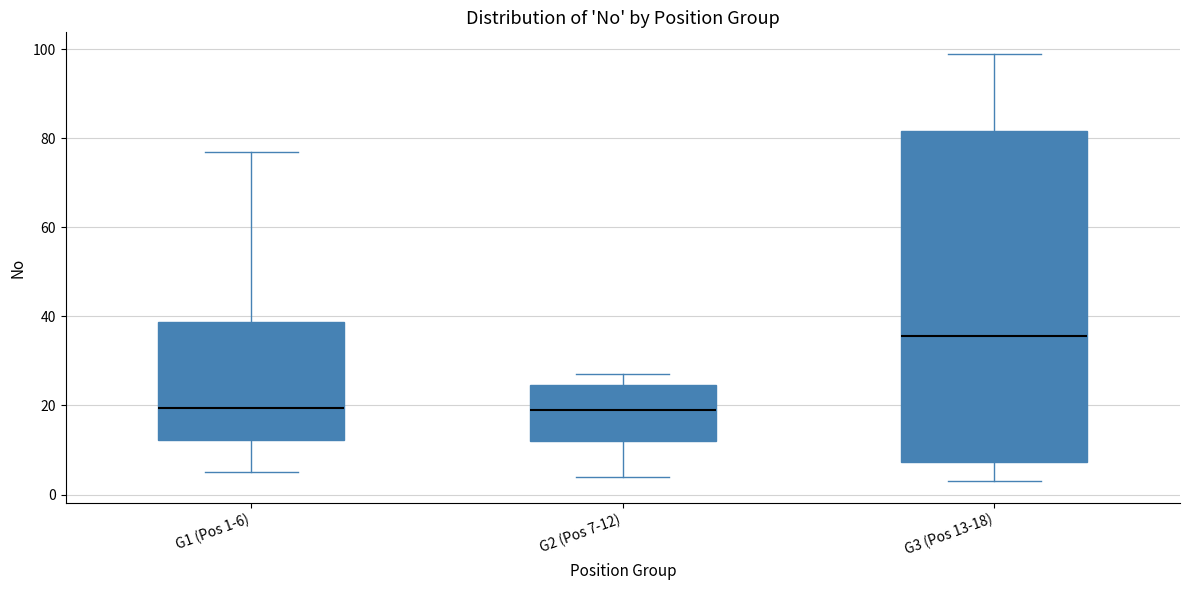

Which box is the tallest, from its lower edge to its upper edge?

G3 (Pos 13-18)